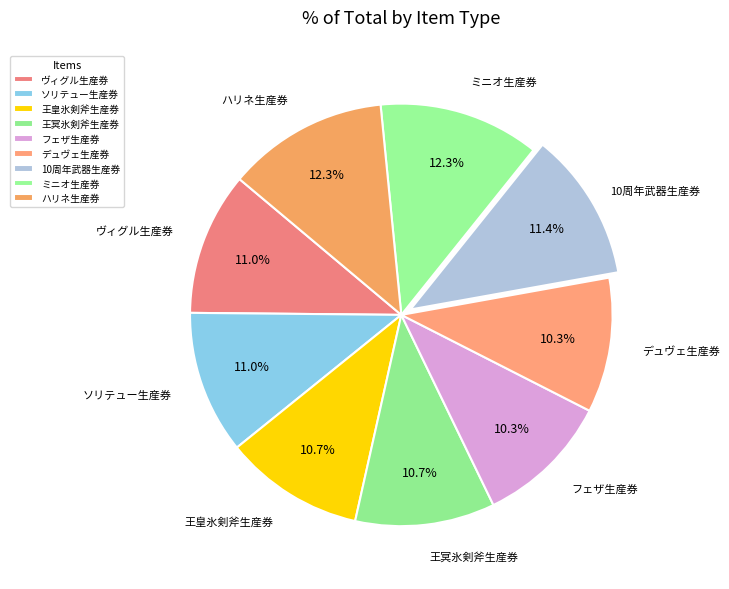

Count the number of slices in the pie.

9